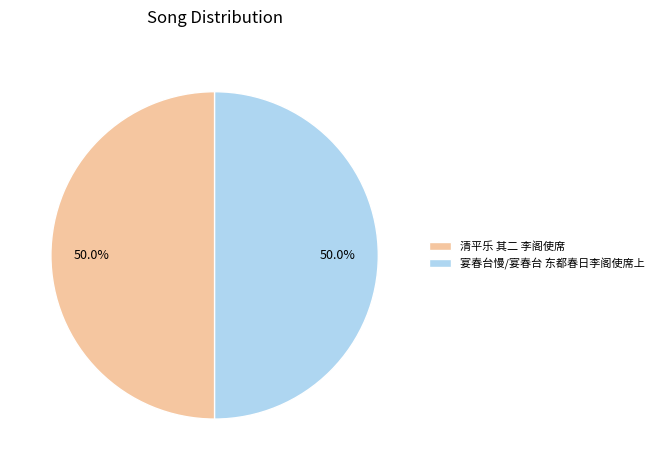

To the nearest percent, what percentage of the pie is 清平乐 其二 李阁使席?

50%